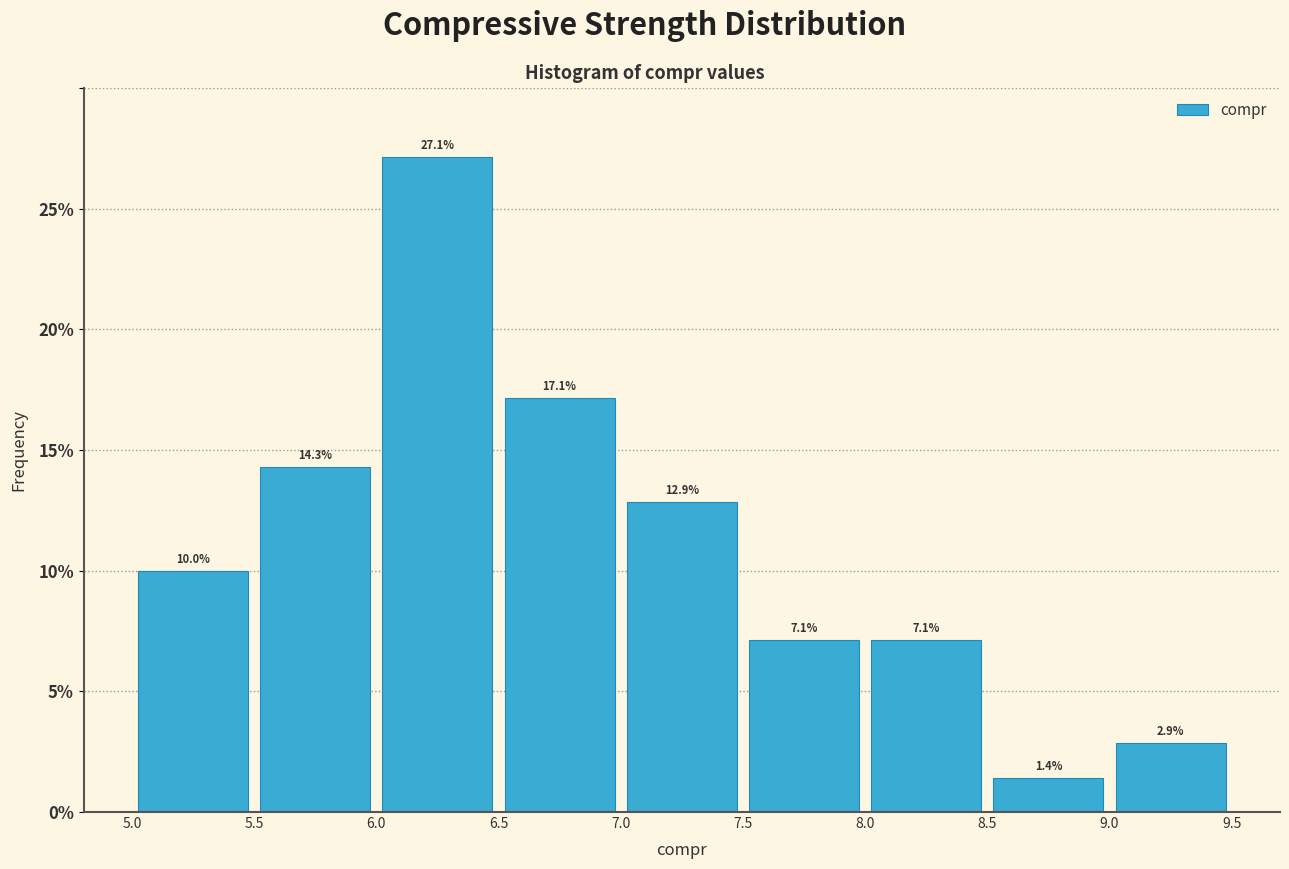

What is the height of the bar covering 7.5 to 8.0 on the x-axis?

7.1